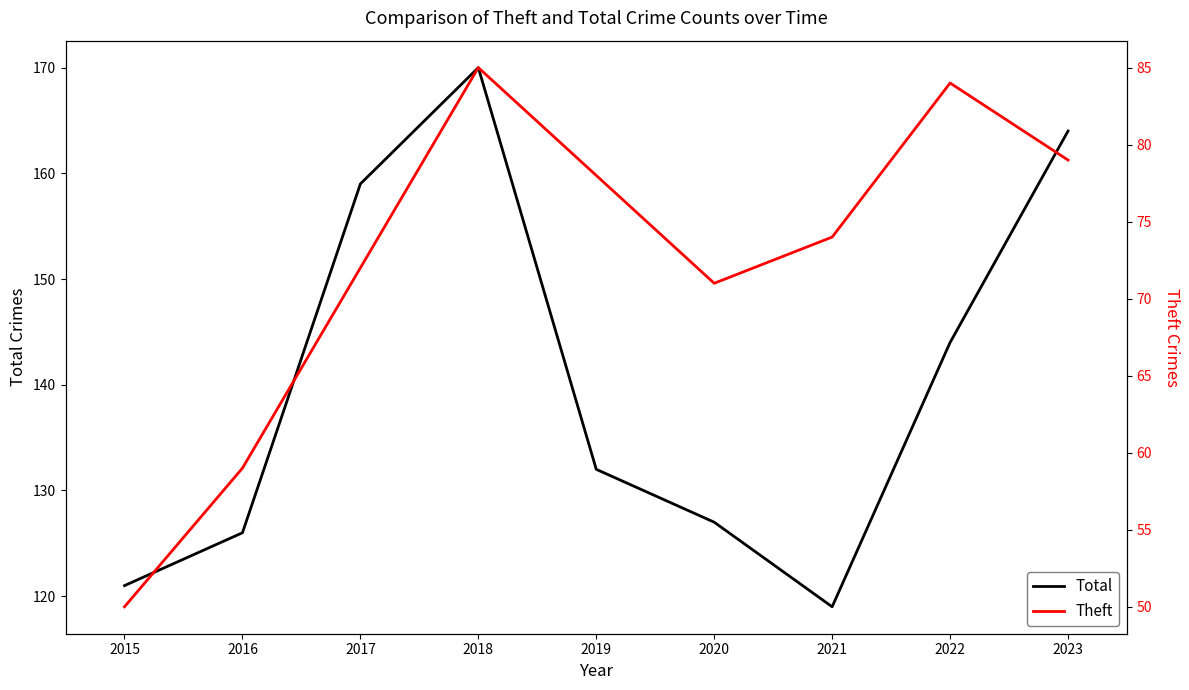

Reading left to right, transcribe all the data shown in this chart.

Total: 121	126	159	170	132	127	119	144	164
Theft: 50	59	72	85	78	71	74	84	79